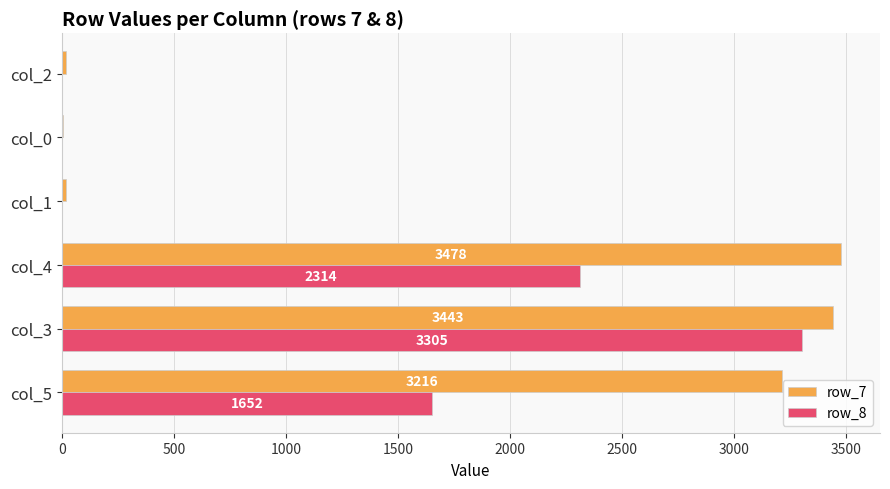

What is the sum of all row_8 values?

7271